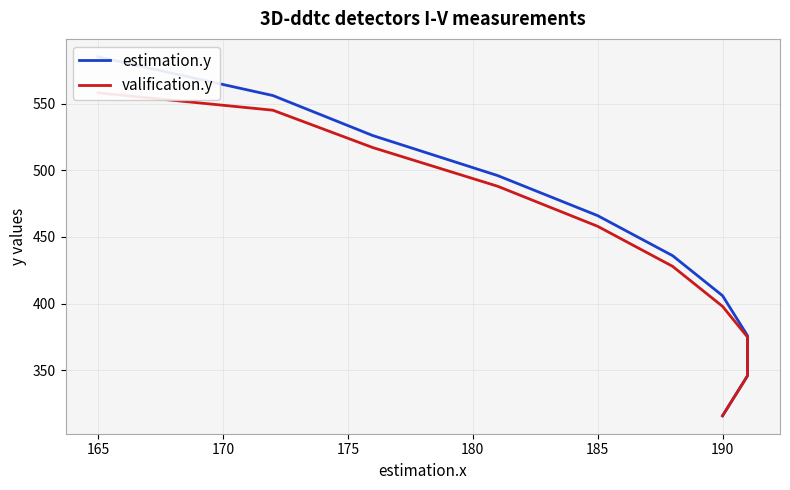

True or false: estimation.y has a value of 320 at 195.

False